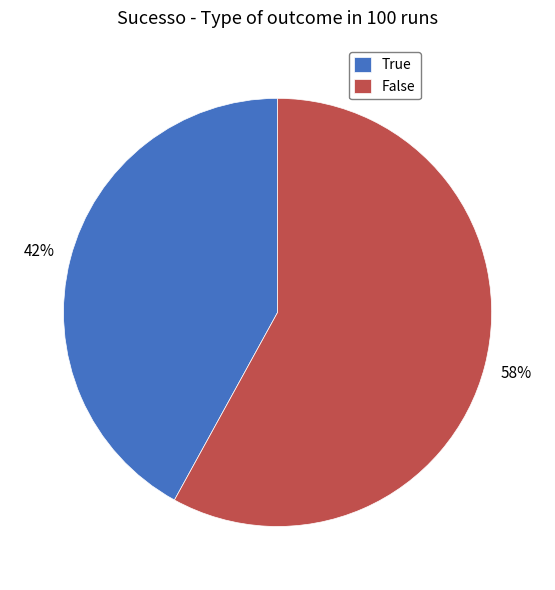

To the nearest percent, what portion does True represent?

42%